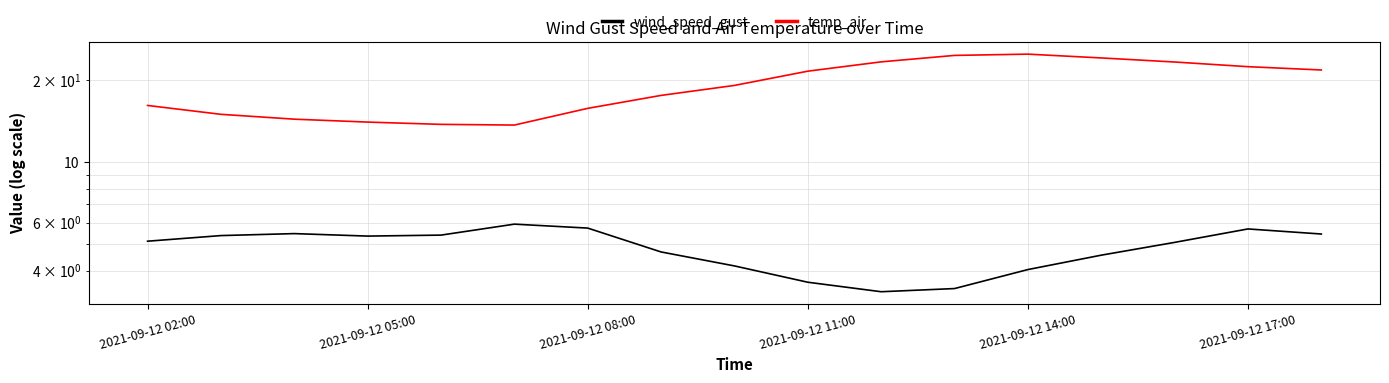

True or false: wind_speed_gust and temp_air cross at least once.

False